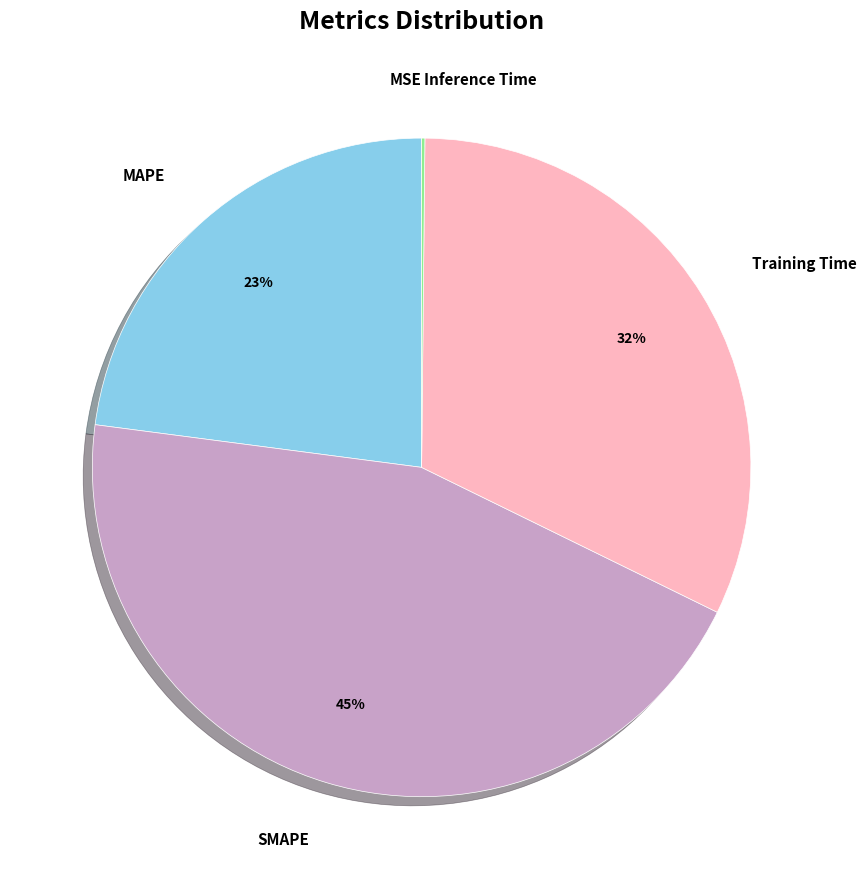

Does any single category account for the majority?

No